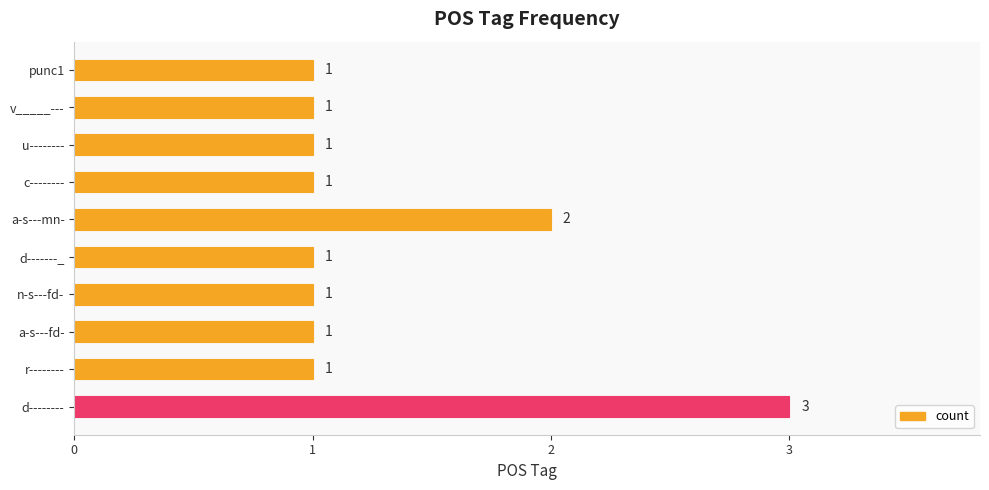

The chart shows a value of 0 at v_____---. True or false?

False